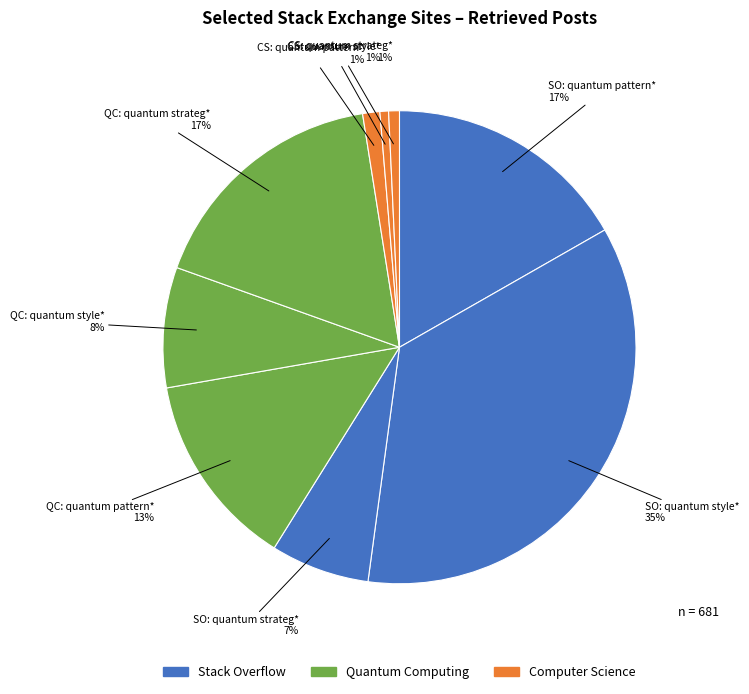

To the nearest percent, what percentage of the pie is SO: quantum pattern*?

17%